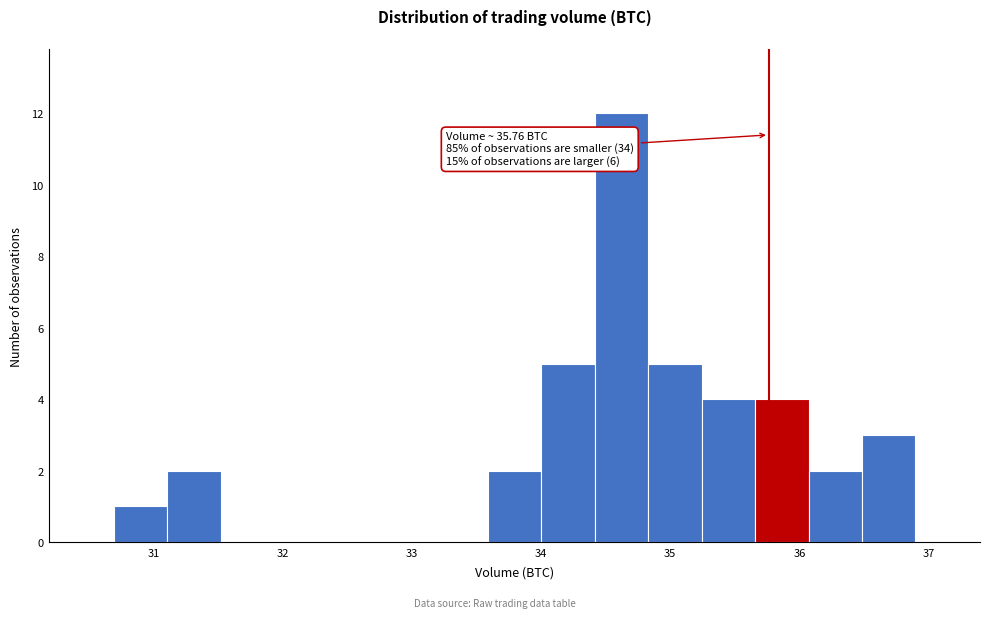

Which range on the x-axis has the tallest bar?

34.4 to 34.8